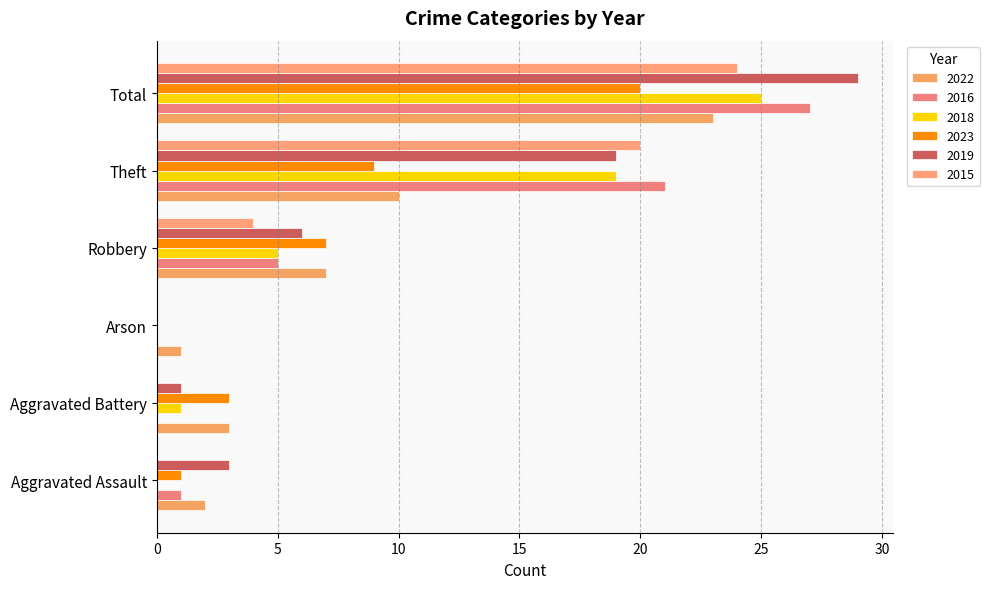

Count the number of data series in this chart.

6